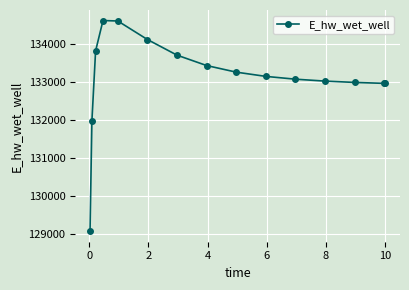

What is the maximum value shown in the chart?

134614.1